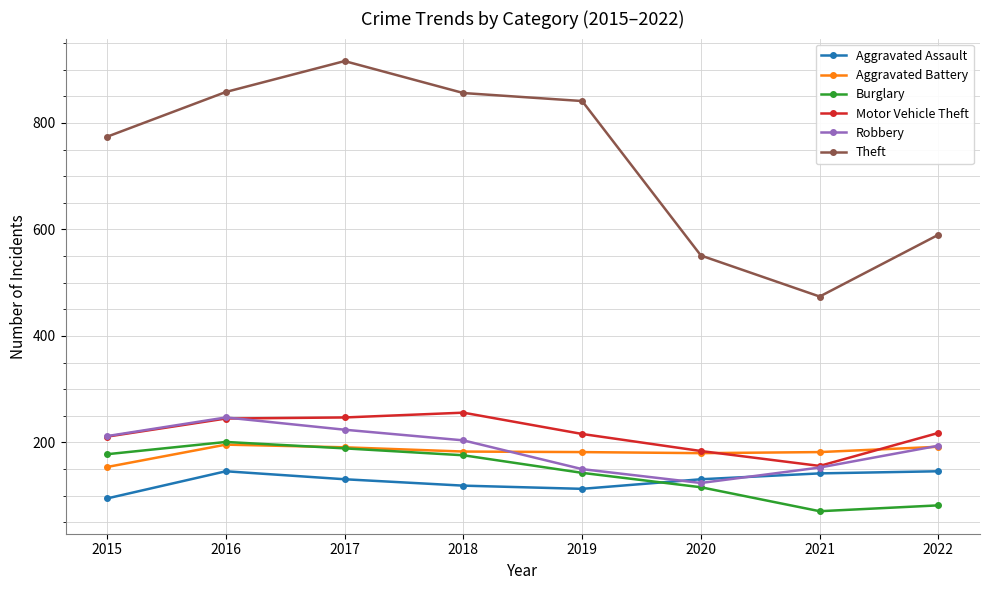

What is the greatest value displayed?

916